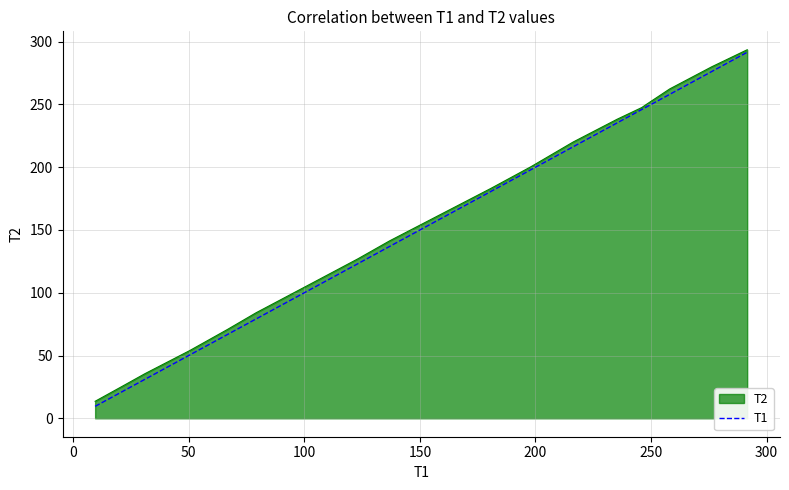

What is the maximum value shown in the chart?

293.6